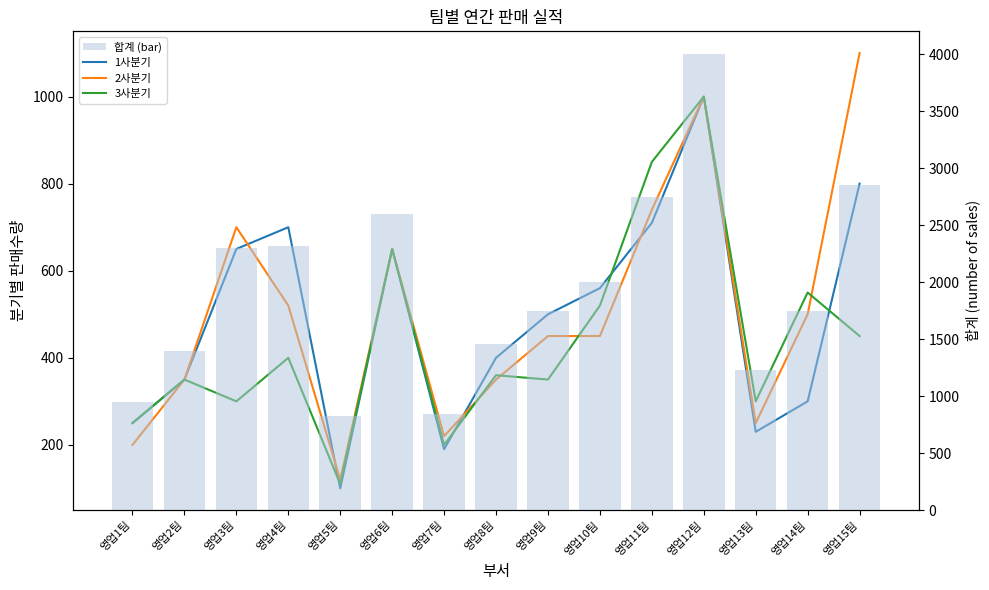

Is it true that 합계 (bar) equals 2654 at 영업9팀?

False